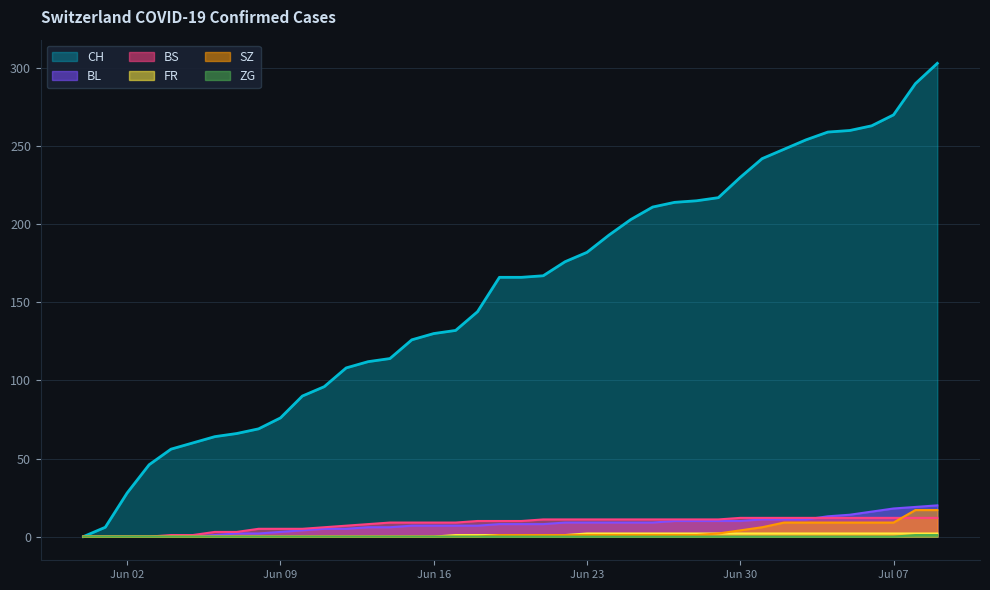

What is the average value of the FR series?

1